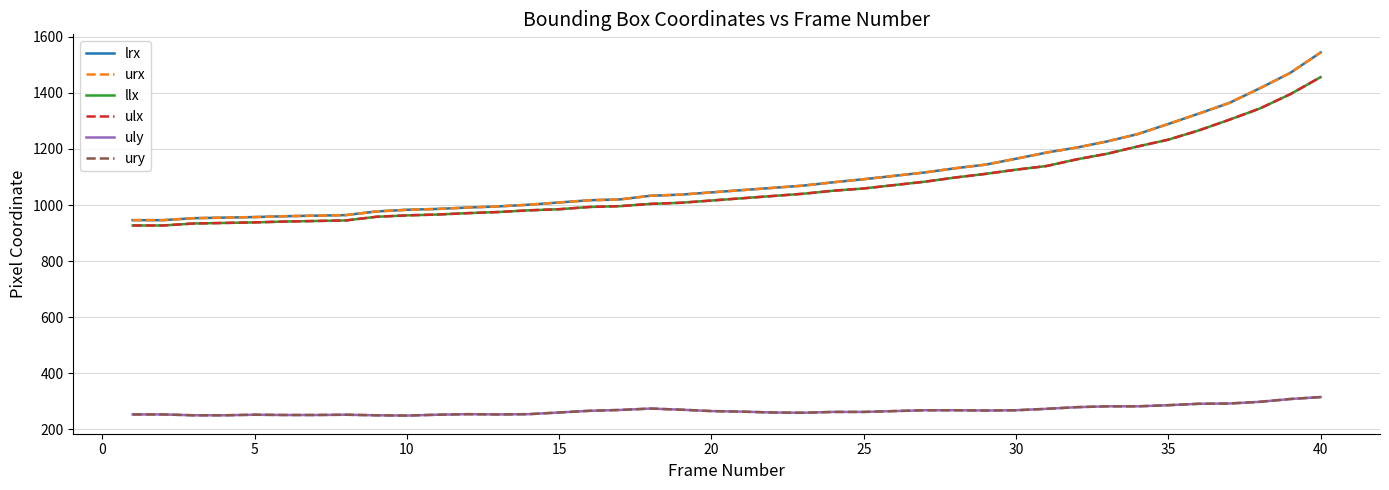

Is this an area chart (filled region under the line)?

No